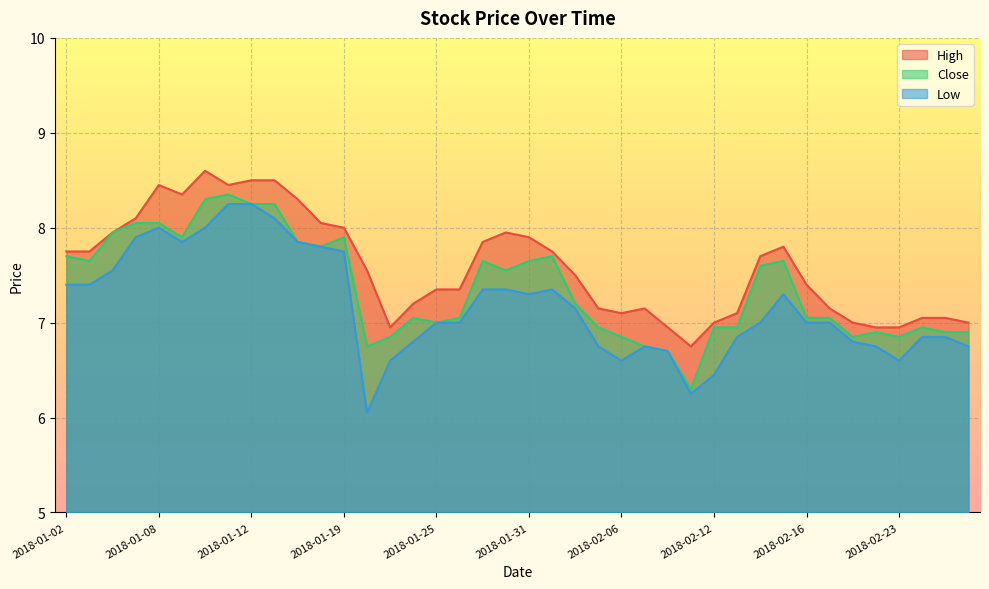

What is the sum of the High values at 2018-01-10 and 2018-01-17?

16.9